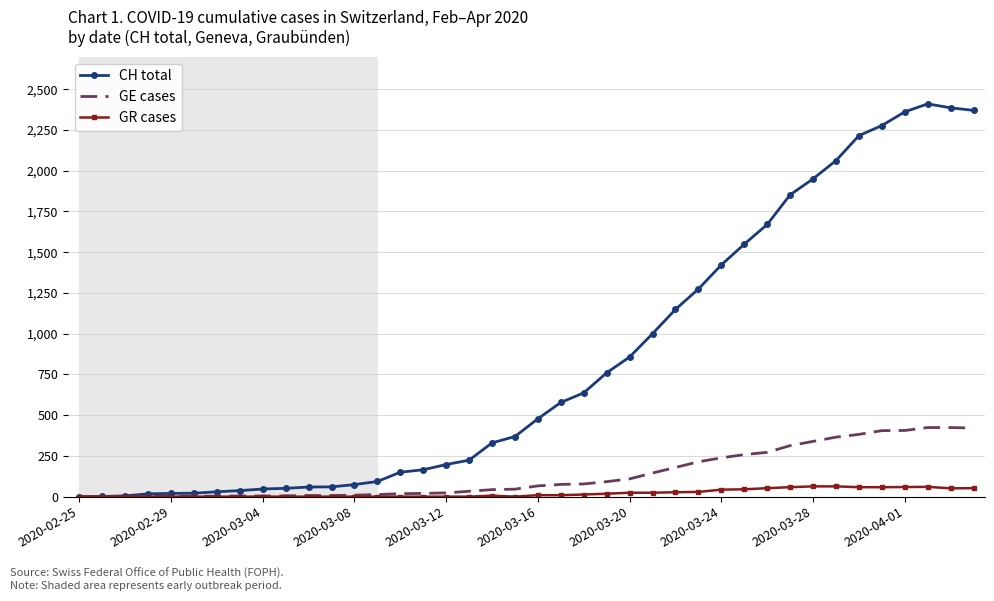

What is the maximum value for GR cases?

63